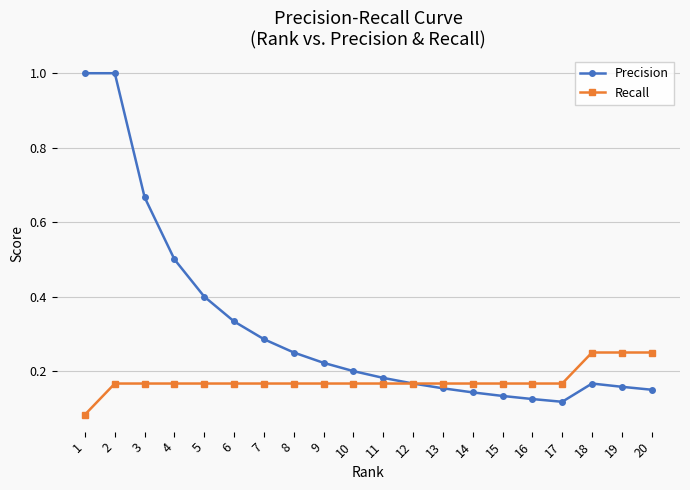

Rank the series by their maximum value, from highest to lowest.

Precision, Recall